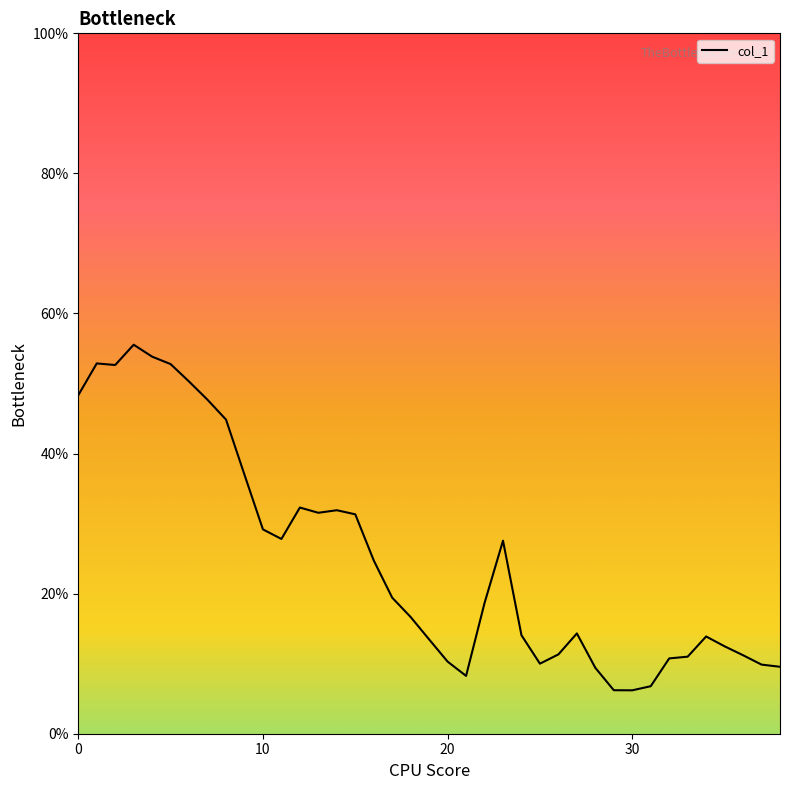

What is the maximum value shown in the chart?

55.5